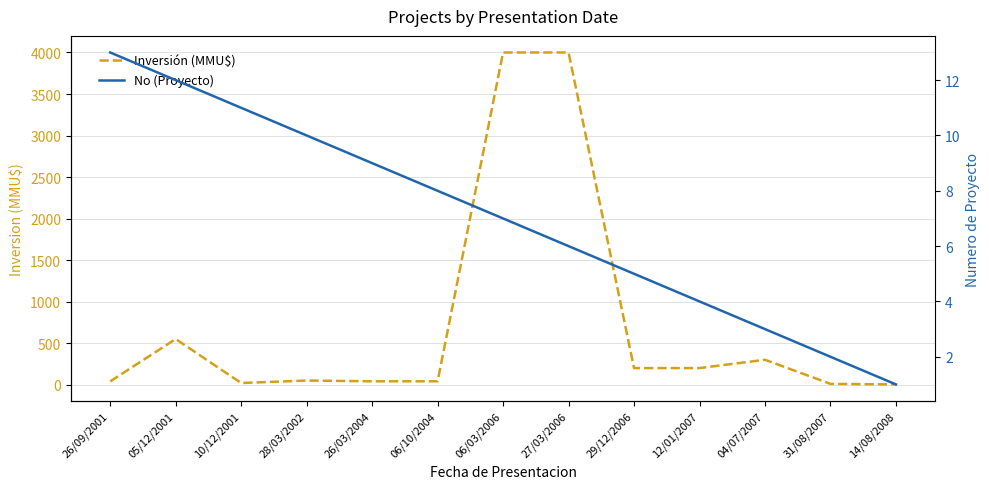

Which series has the largest range (max minus min)?

Inversión (MMU$)